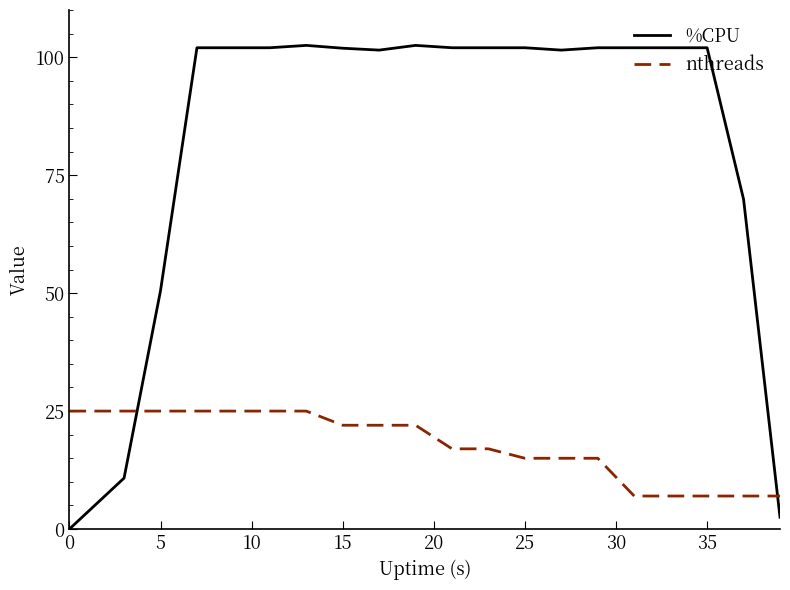

After their last crossing, which series has the higher values: nthreads or %CPU?

nthreads